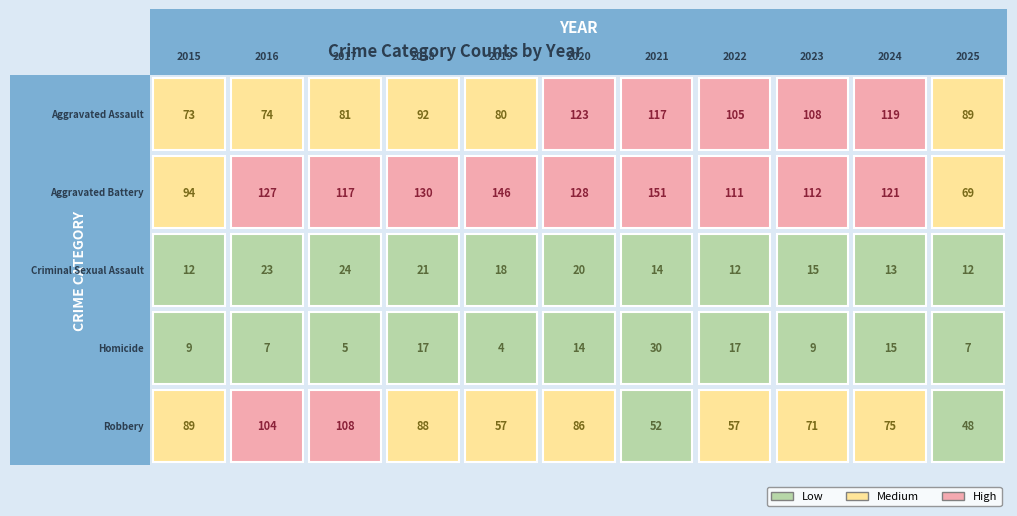

Between 2023 and 2019, which is larger?

2023